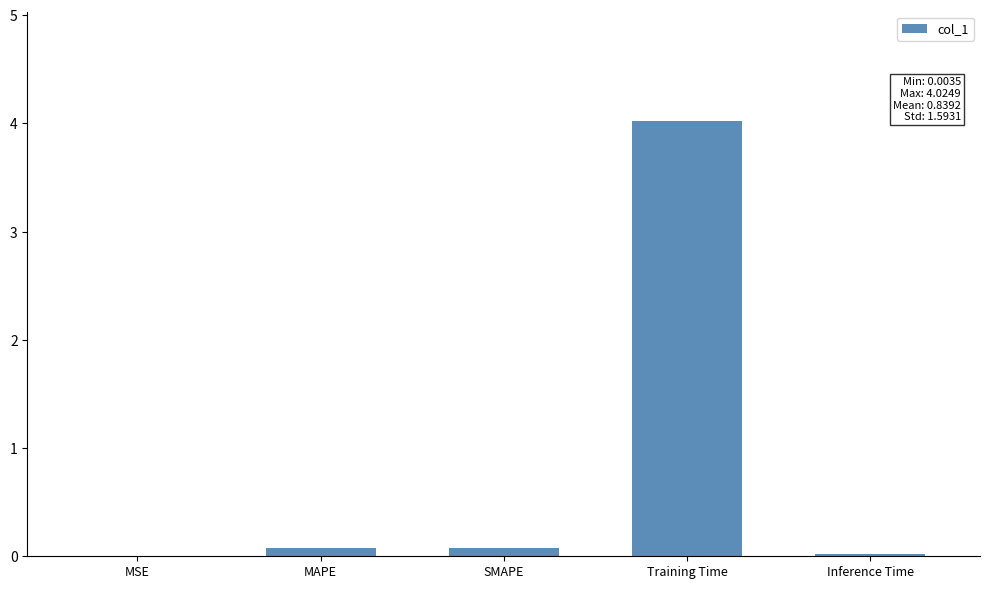

What is the sum of all values?

4.2